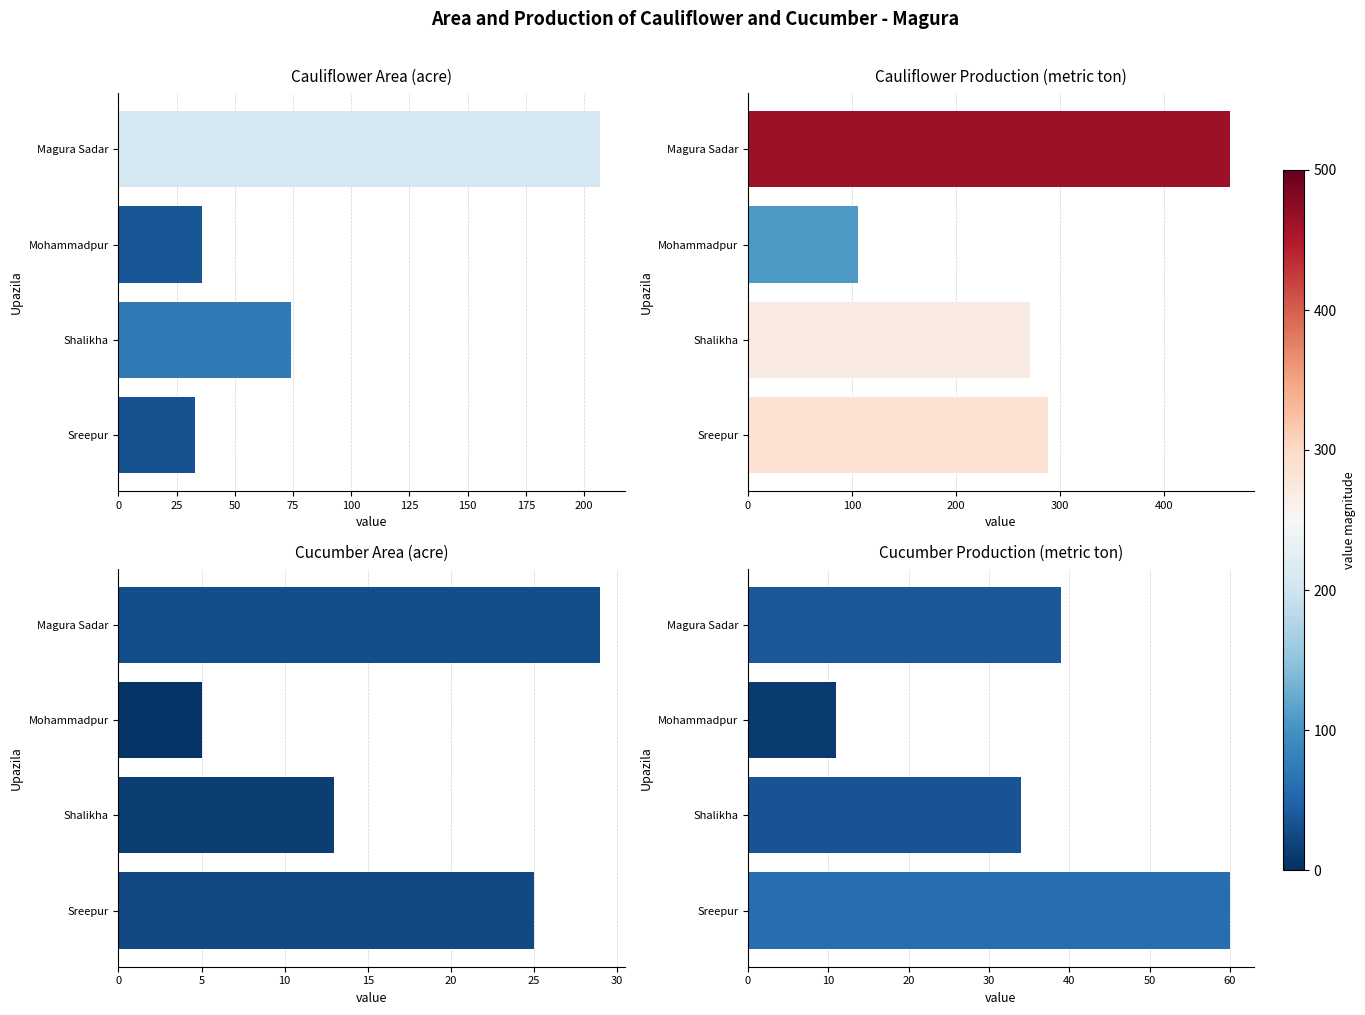

What is the difference between the maximum and minimum values in the Cucumber Production series?

49